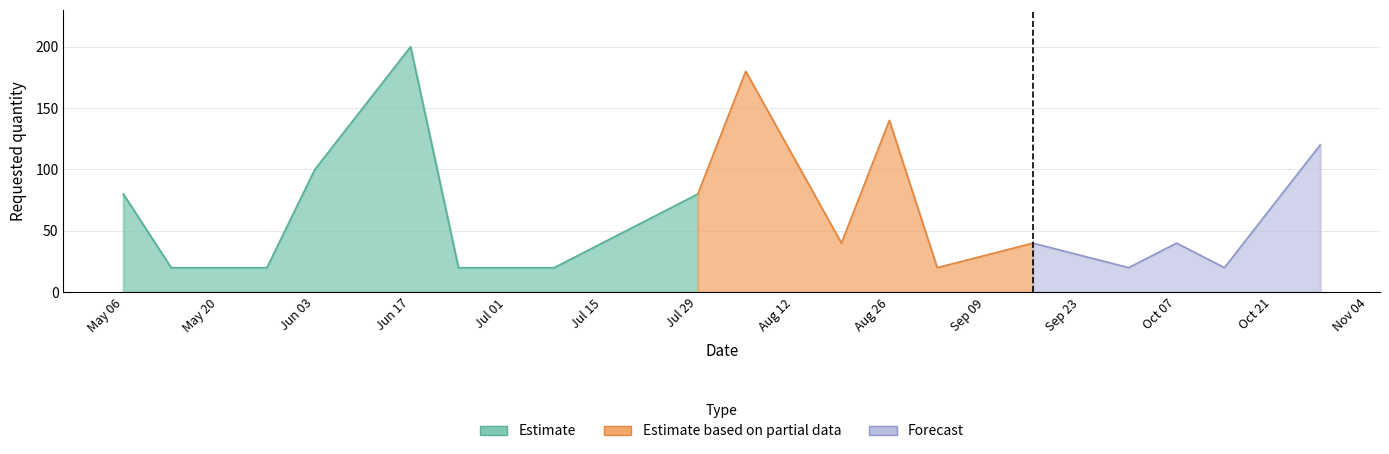

True or false: the data shows 120 at 2024-10-28.

True